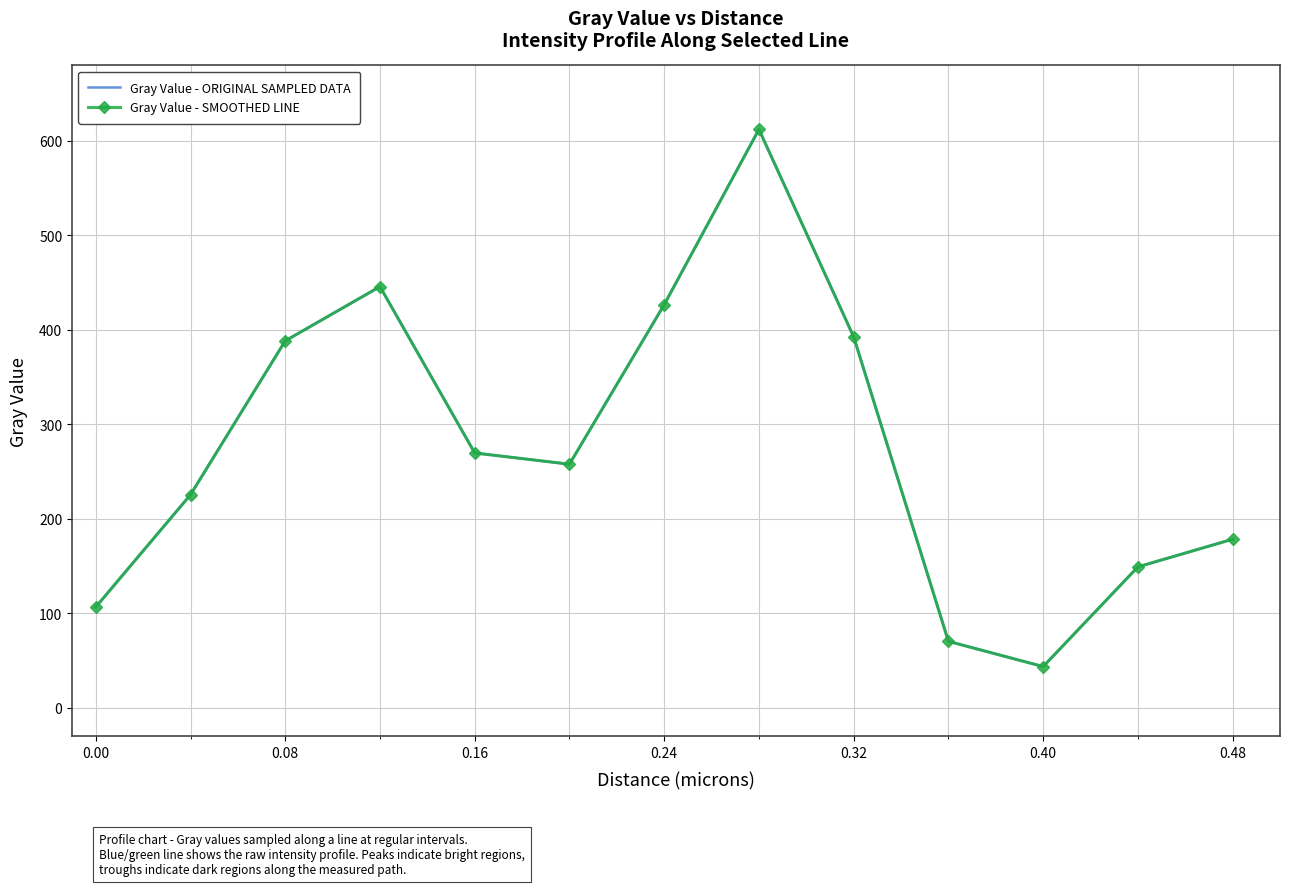

True or false: Gray Value - SMOOTHED LINE and Gray Value - ORIGINAL SAMPLED DATA cross at least once.

False